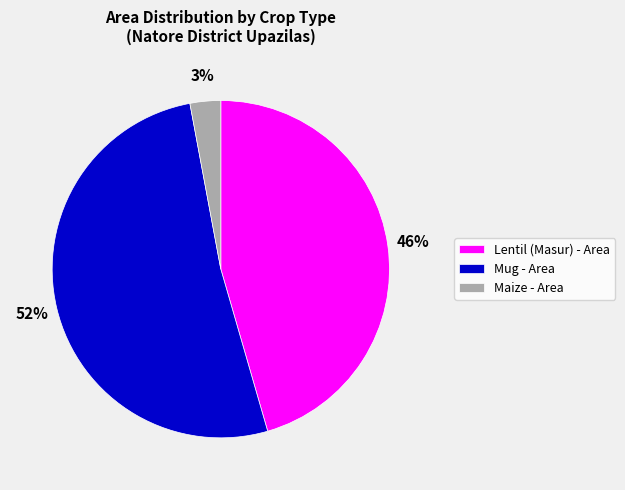

The Maize - Area slice represents 15% of the pie. True or false?

False